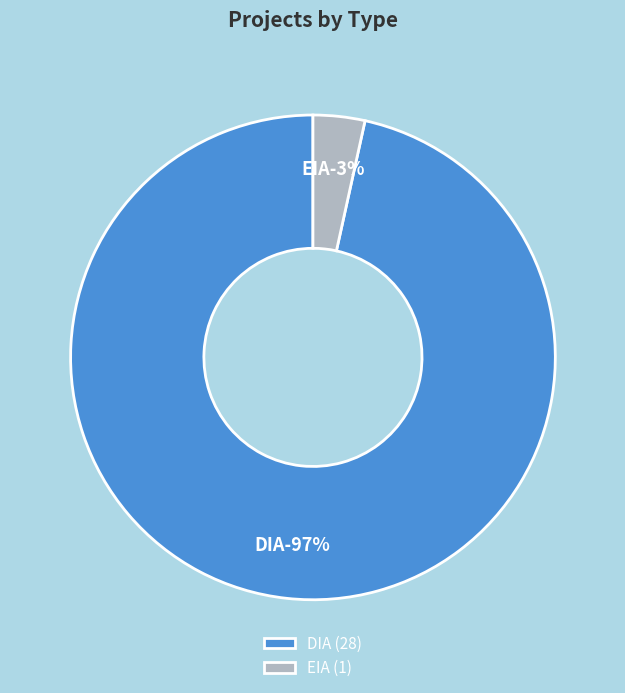

To the nearest percent, what is the difference between the DIA and EIA slice percentages?

93%